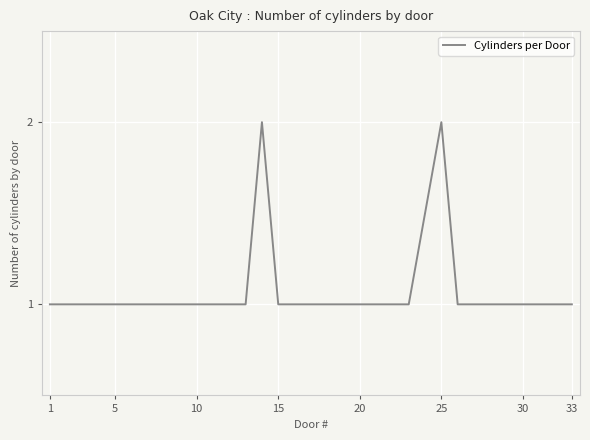

Reading right to left, list all the values displayed in this chart.

1	1	1	1	1	1	1	1	2	1	1	1	1	1	1	1	1	1	2	1	1	1	1	1	1	1	1	1	1	1	1	1